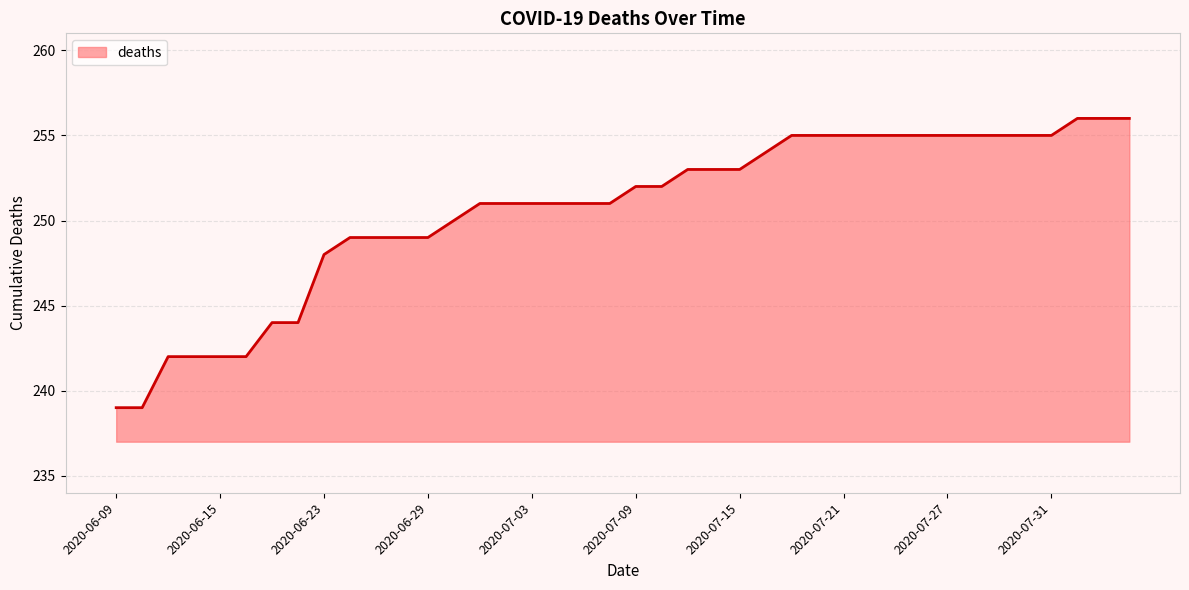

Does the chart display data point markers on the line(s)?

No